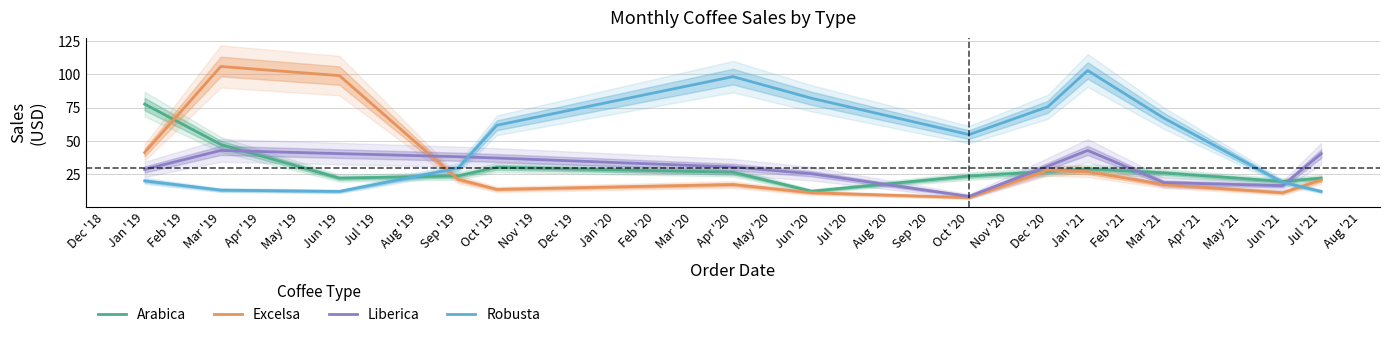

The value of Excelsa at Dec '20 is 14.0. True or false?

False